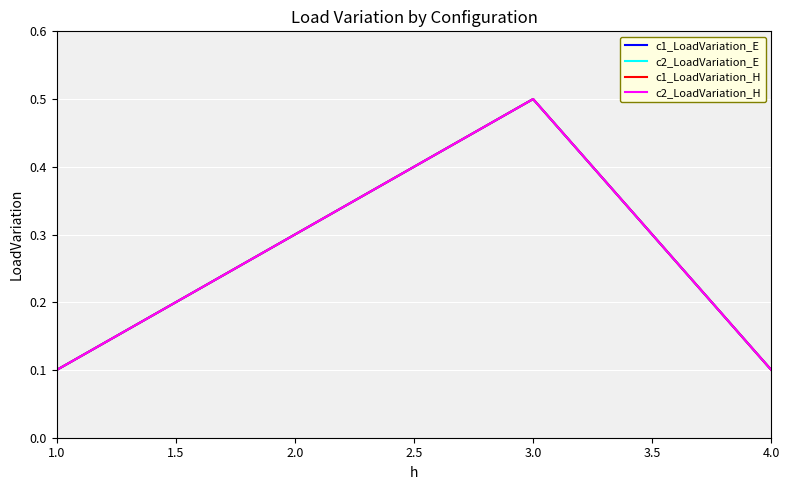

Rank the series by their maximum value, from lowest to highest.

c1_LoadVariation_E, c2_LoadVariation_E, c1_LoadVariation_H, c2_LoadVariation_H